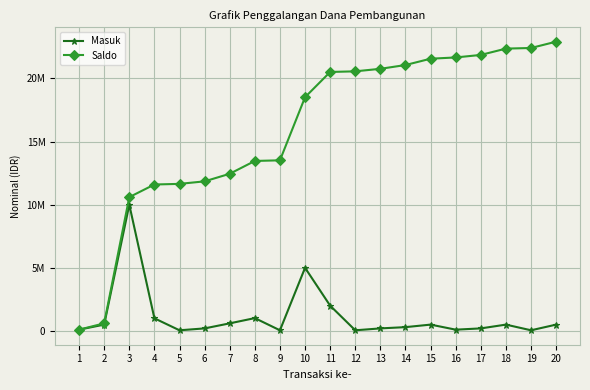

Rank the series by their average value, from lowest to highest.

Masuk, Saldo